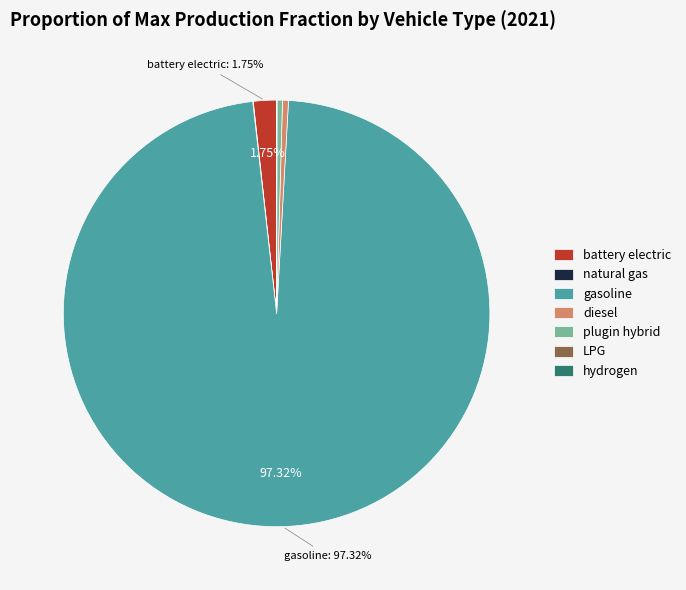

Which slice is the largest?

gasoline